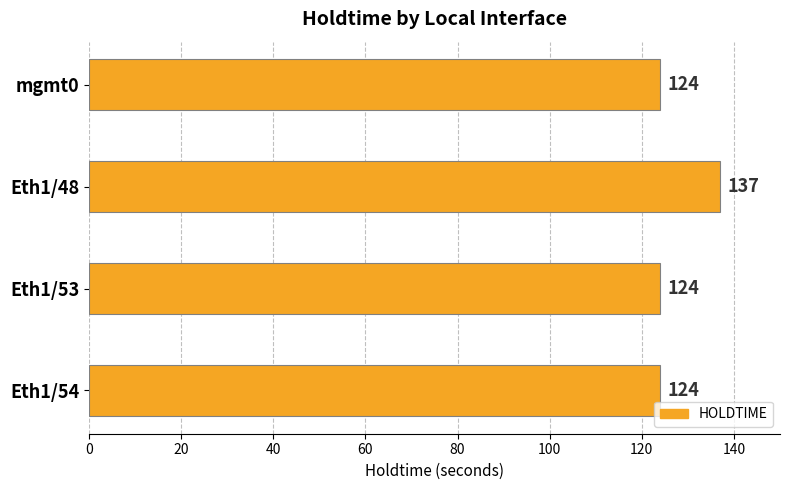

Which has a higher value, Eth1/48 or Eth1/54?

Eth1/48